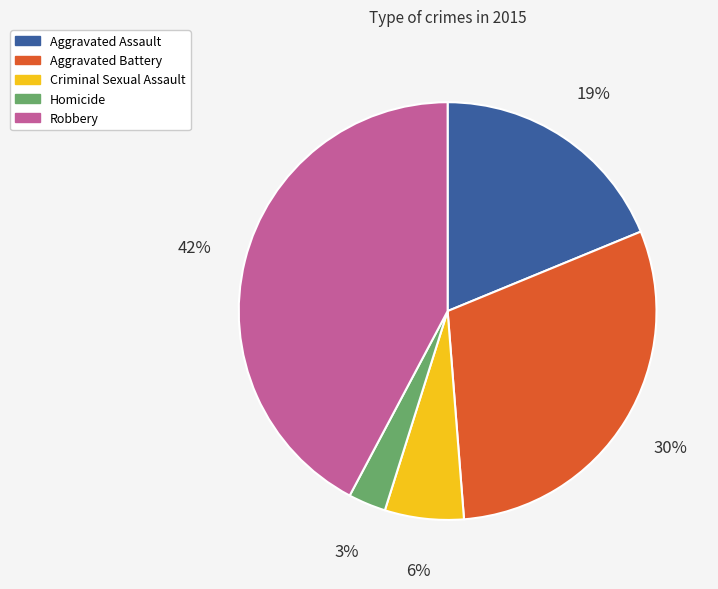

To the nearest percent, what is the difference between the largest and smallest slice percentages?

39%